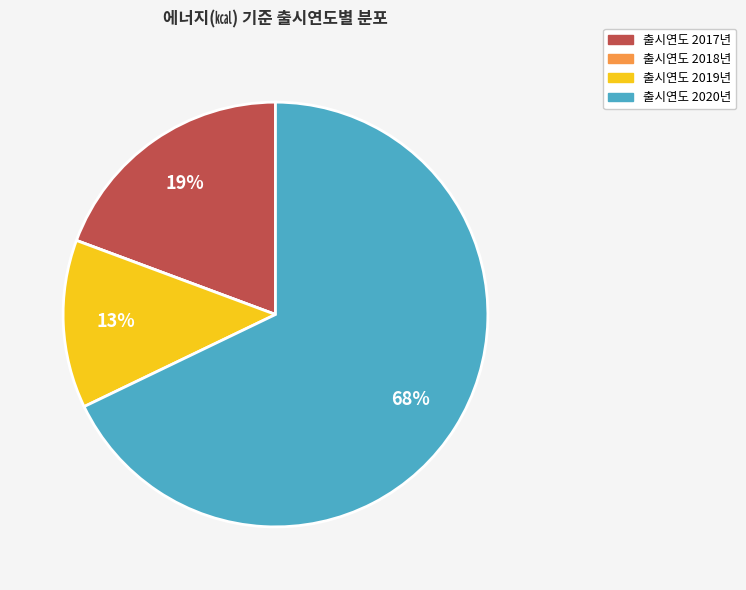

Does any single category account for the majority?

Yes